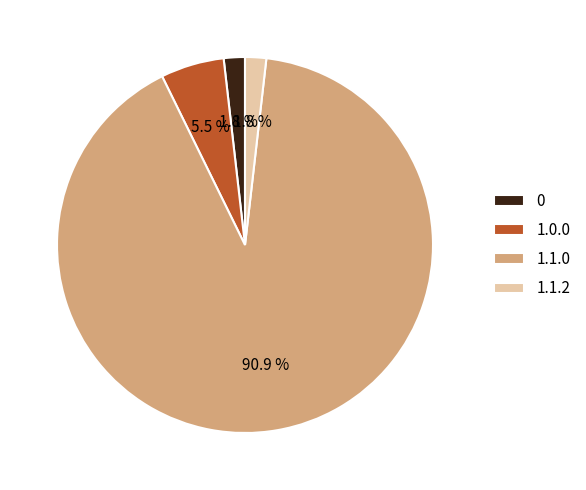

Which has a higher value, 1.1.2 or 1.1.0?

1.1.0